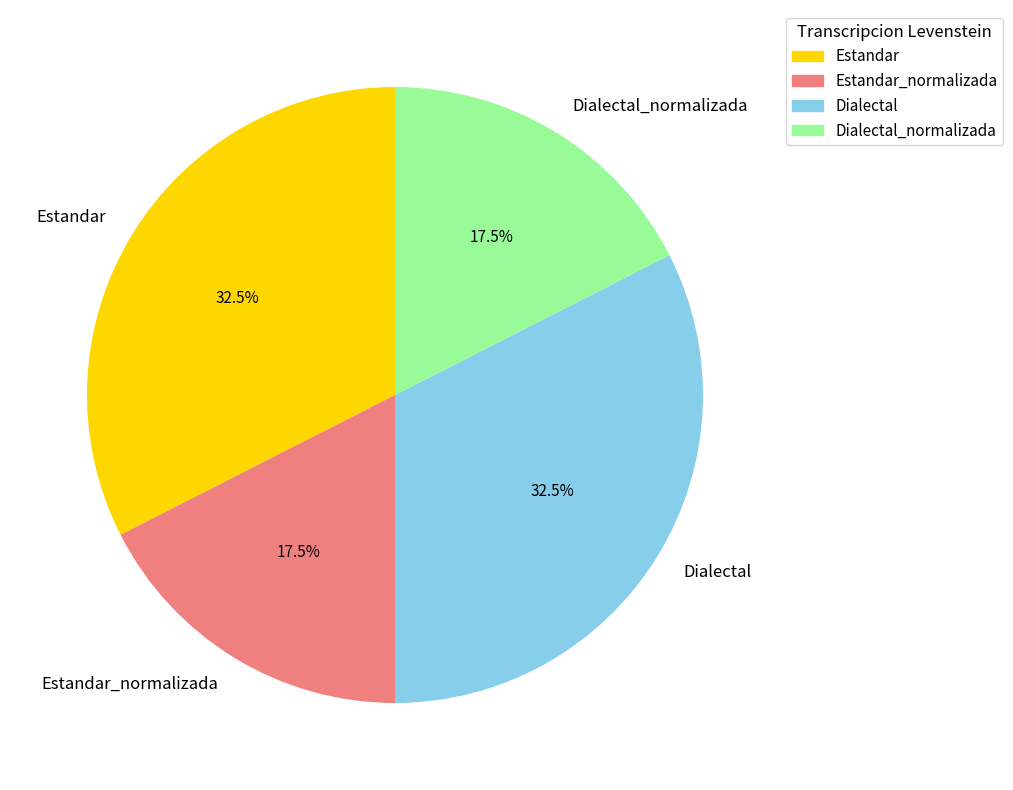

Does Estandar represent more than half of the total?

No